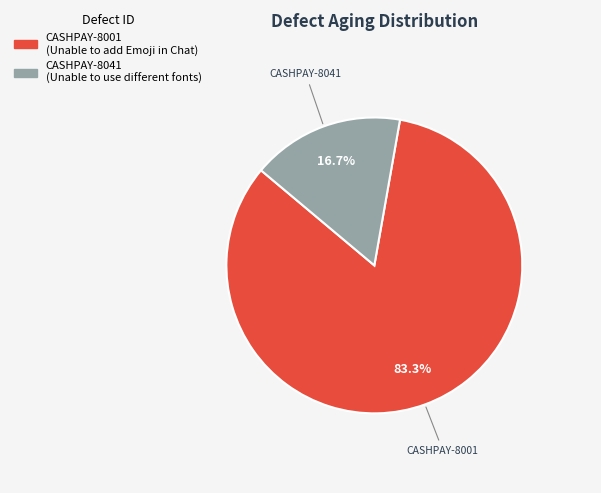

True or false: CASHPAY-8041 accounts for 5% of the total.

False